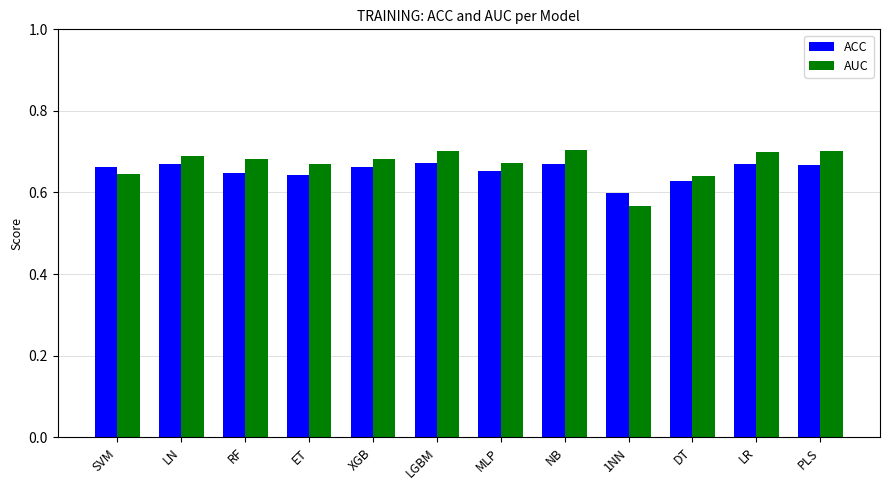

The ACC series shows 0.7 at SVM. True or false?

True